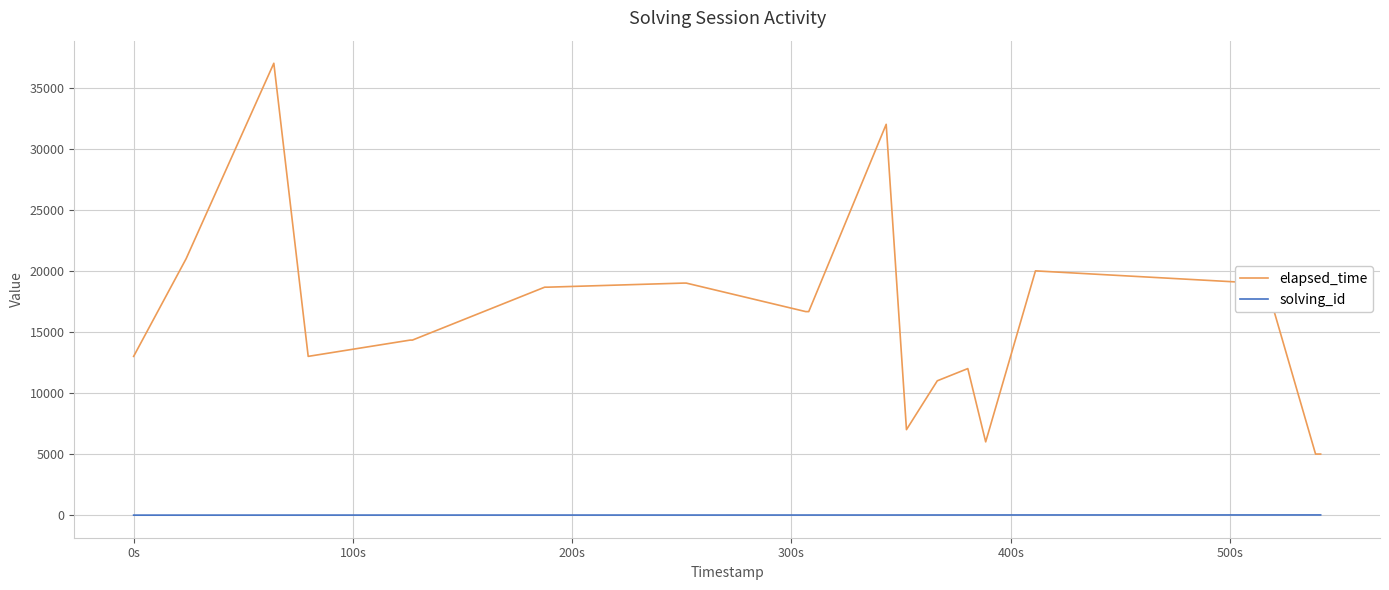

What are all the series names shown in the legend?

elapsed_time, solving_id